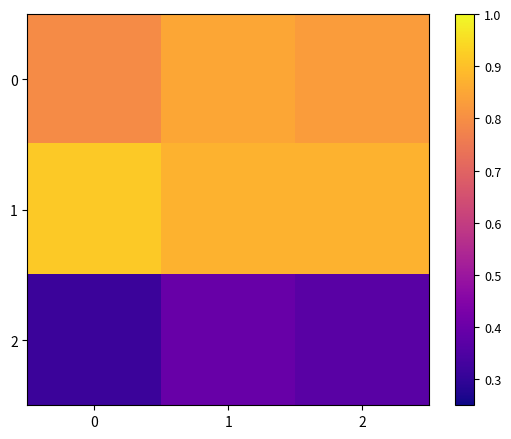

At 2, list the series in order from smallest to largest.

2, 0, 1